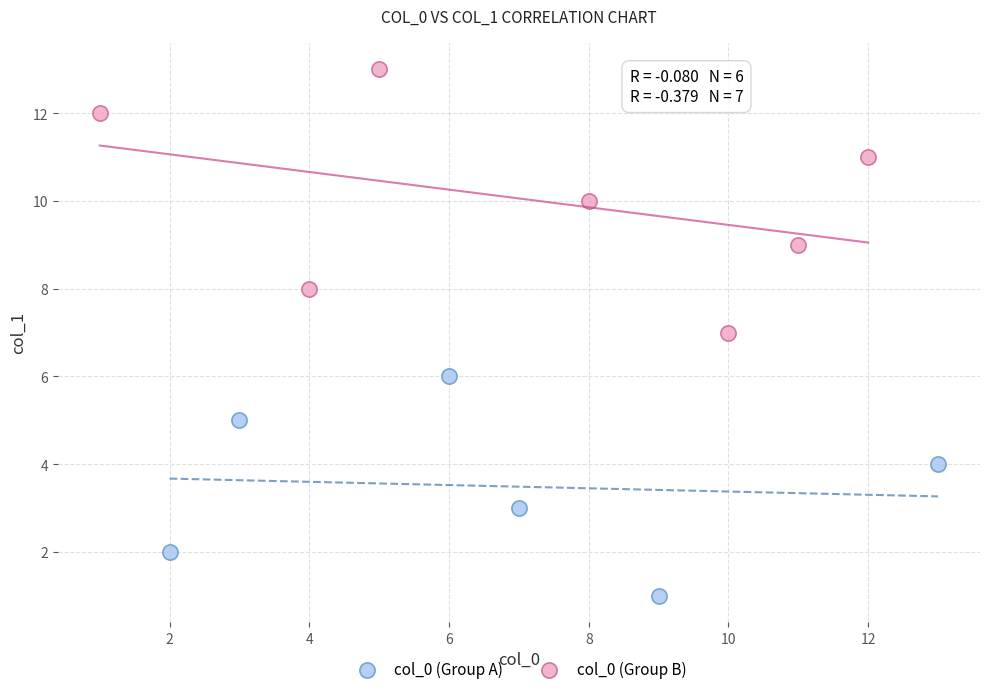

What are all the series names shown in the legend?

col_0 (Group A), col_0 (Group B)